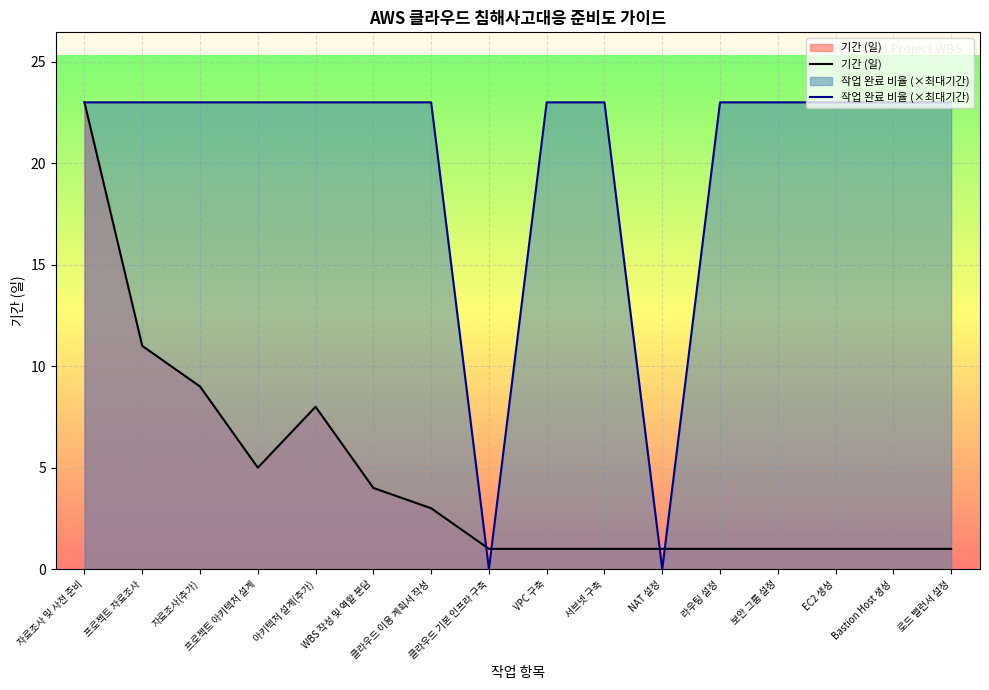

What position from the left is 클라우드 기본 인프라 구축?

8